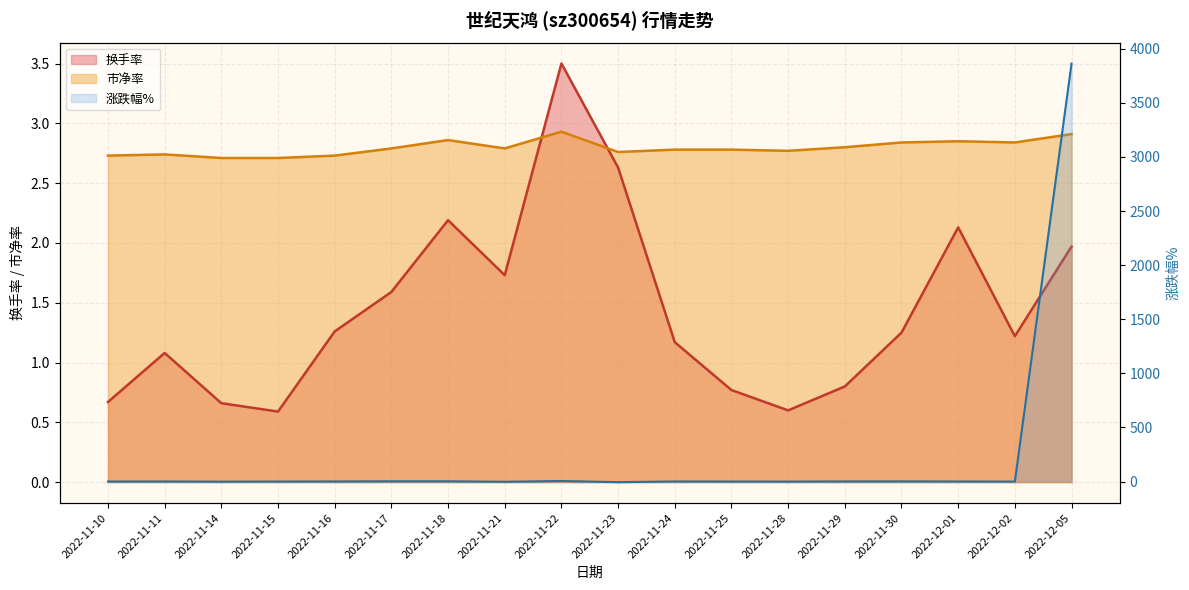

Where is 市净率 nearest to the value 2?

2022-11-14